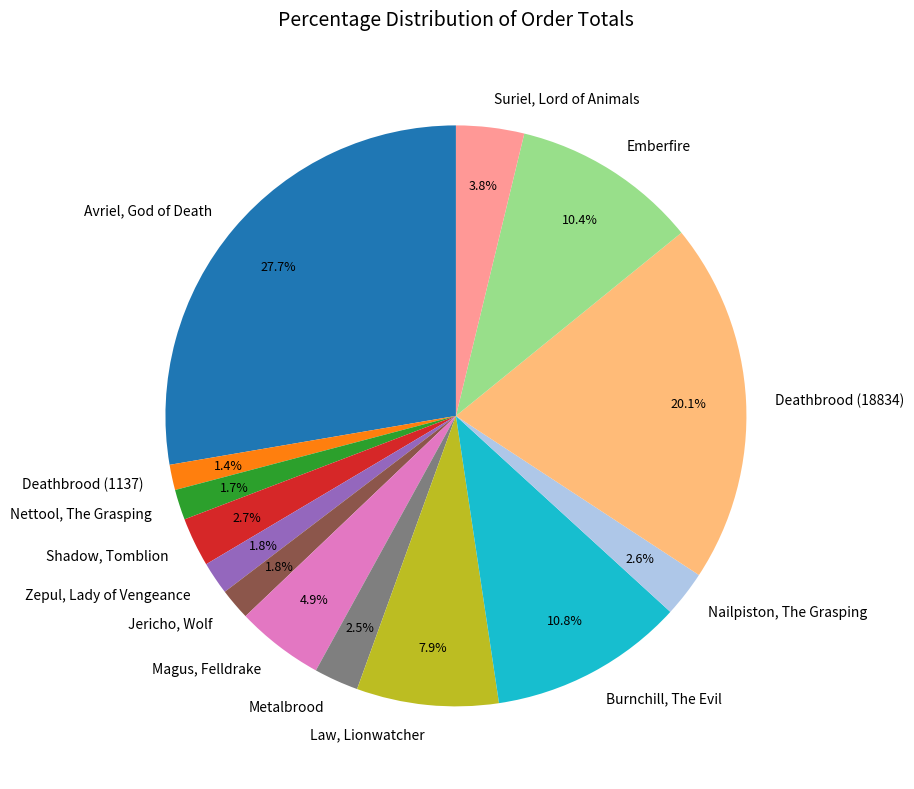

True or false: Emberfire accounts for 1% of the total.

False